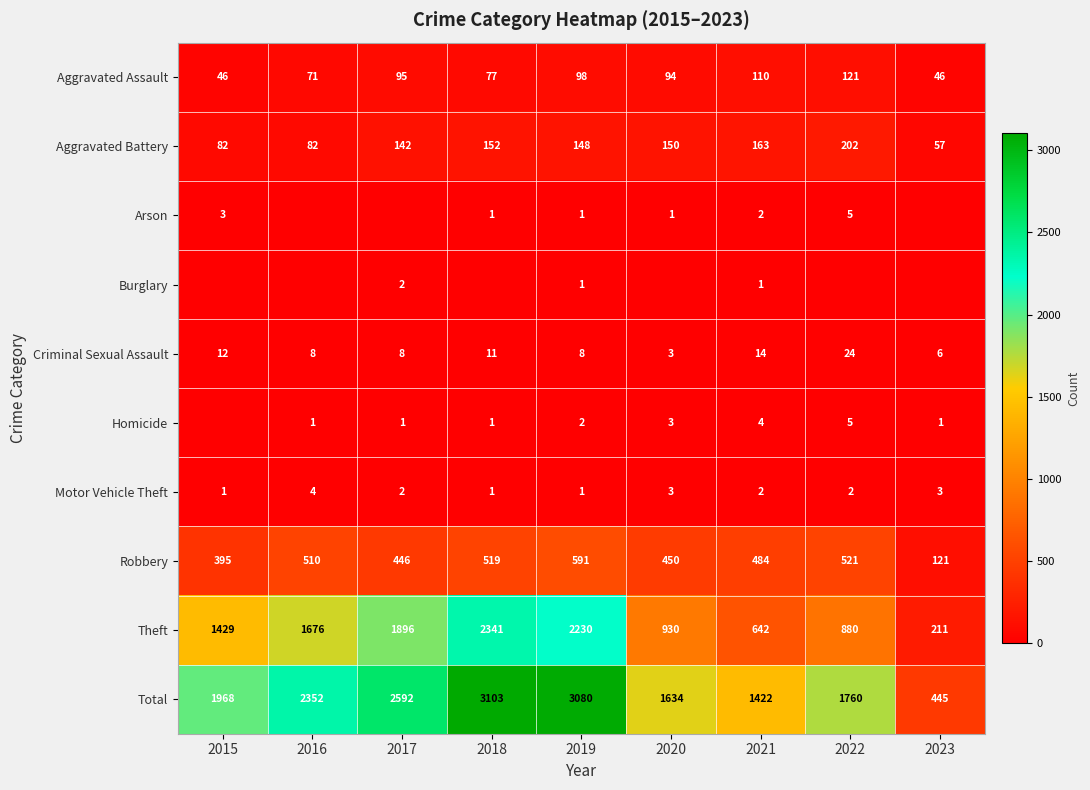

How many distinct data groups are displayed?

10